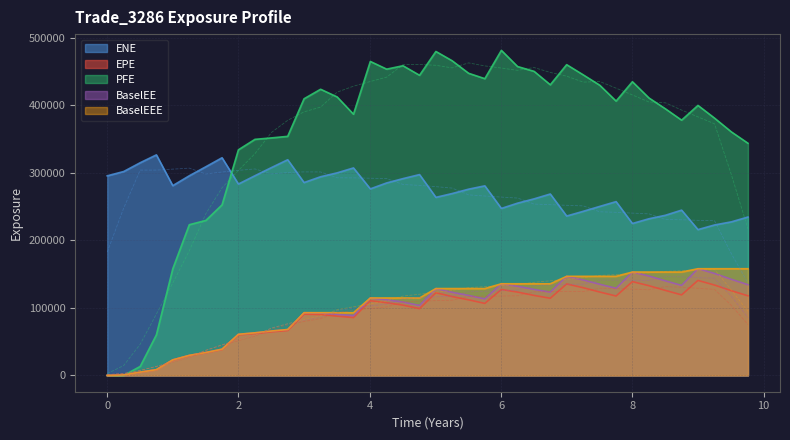

How many values in the EPE series exceed 110602?

19